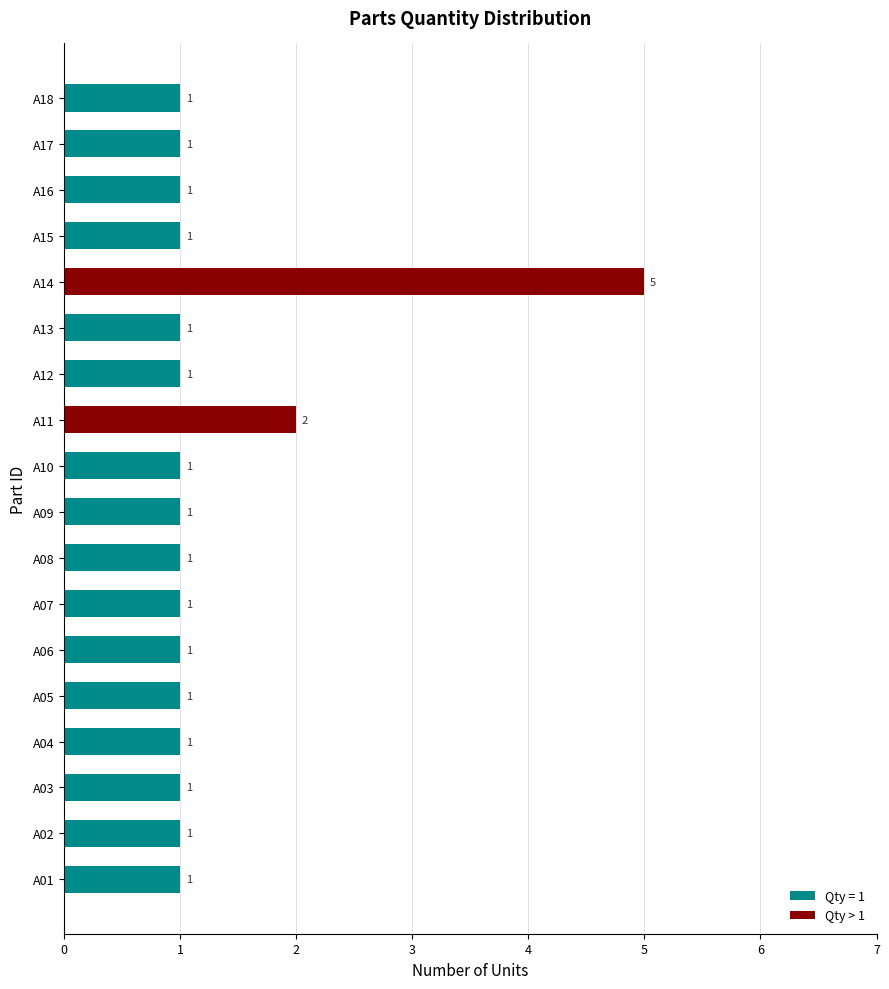

Are the bars grouped side by side (vs. stacked)?

No